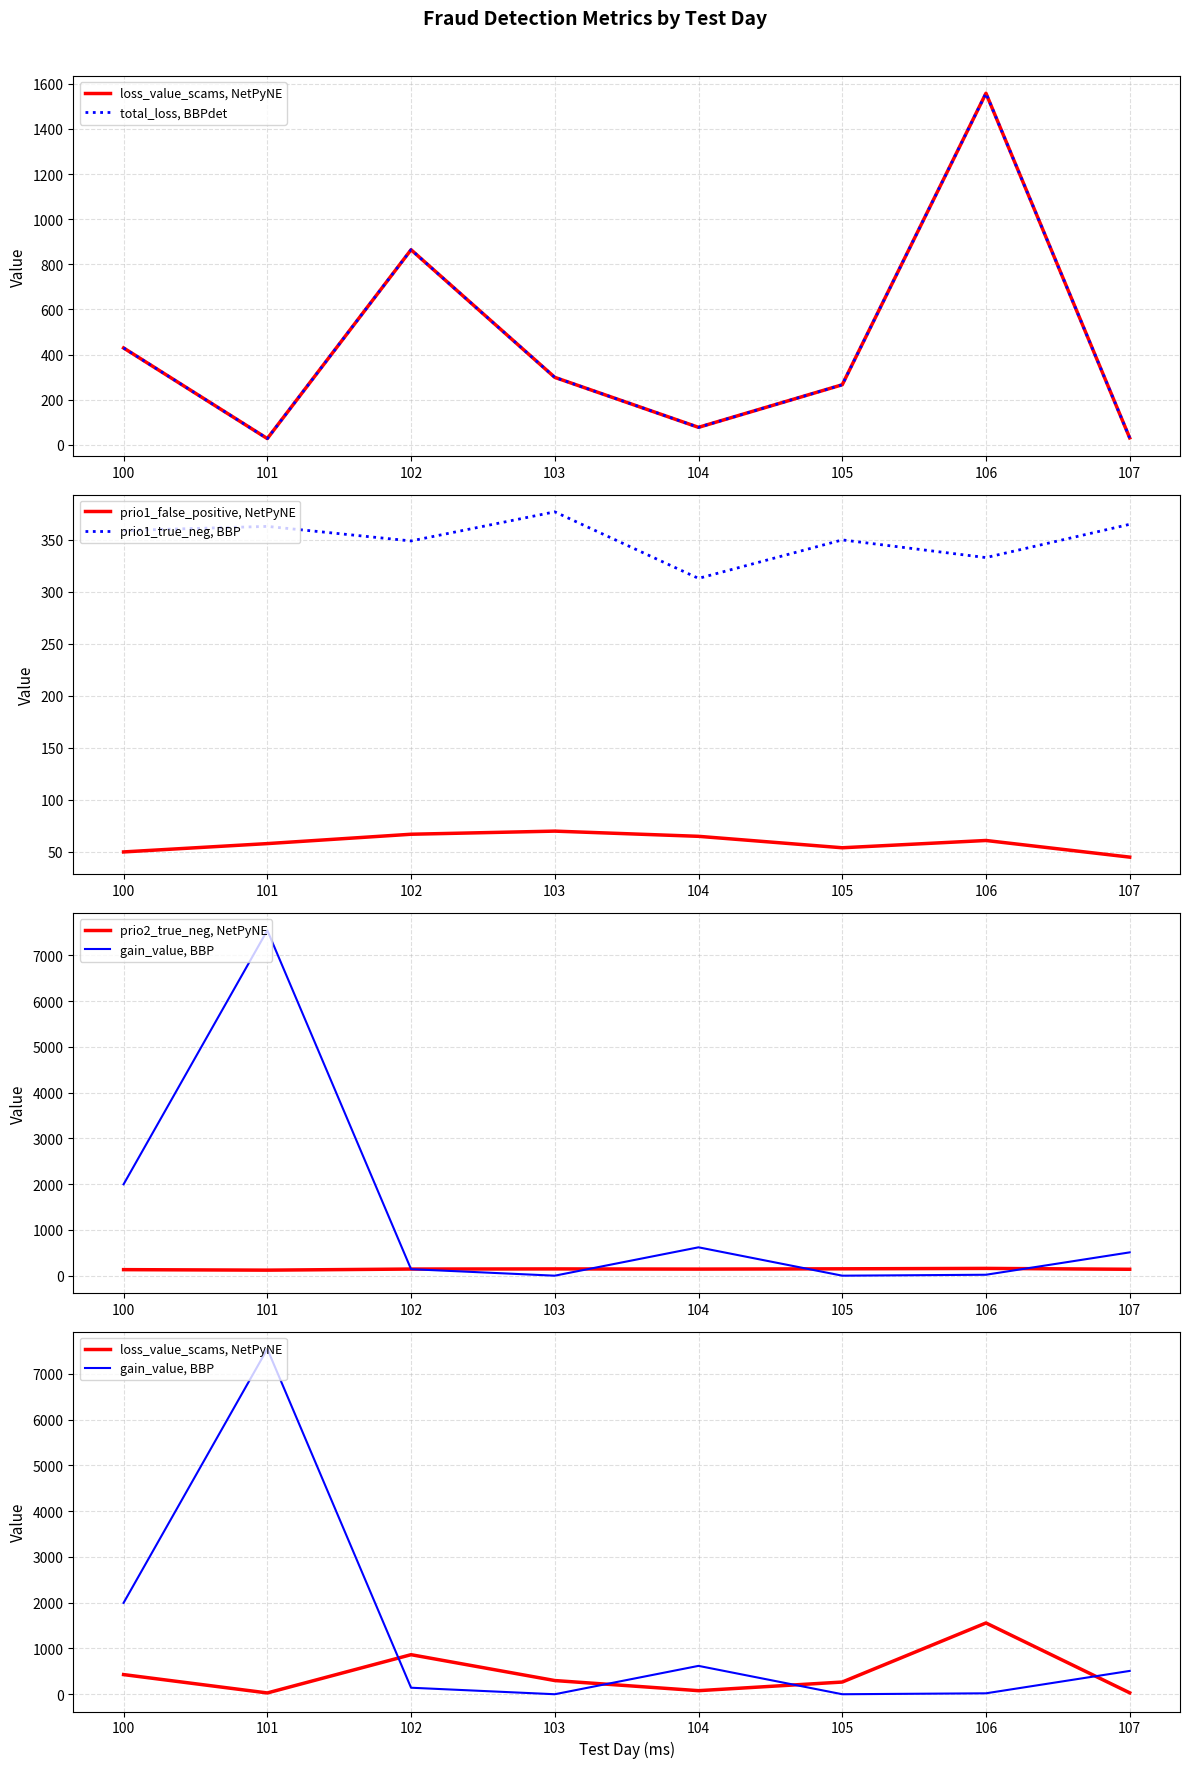

True or false: prio1_false_positive, NetPyNE has a value of 65 at 104.

True